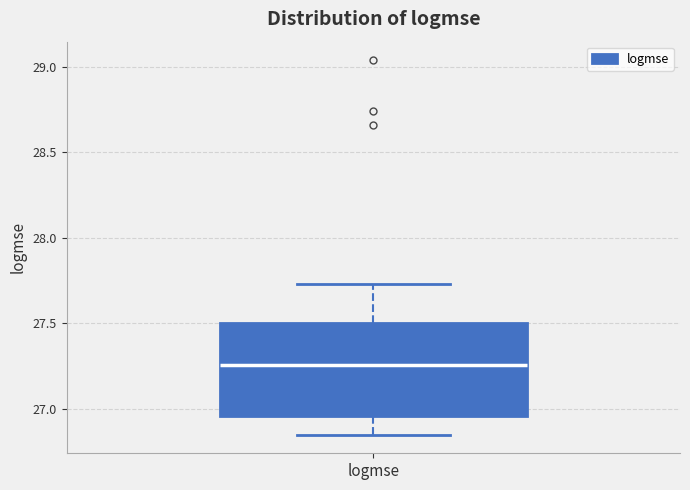

Where does the upper whisker of the box for logmse end on the y-axis? The values are not printed on the chart, so give them approximately, as read against the axis.

27.75